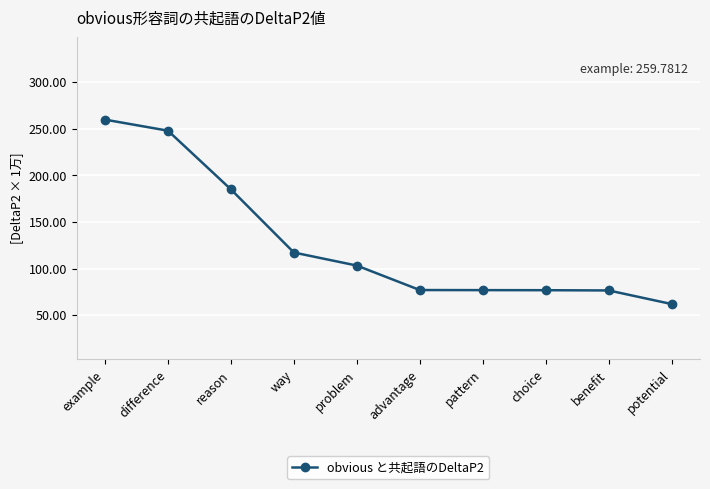

What is the sum of all values?

1282.3